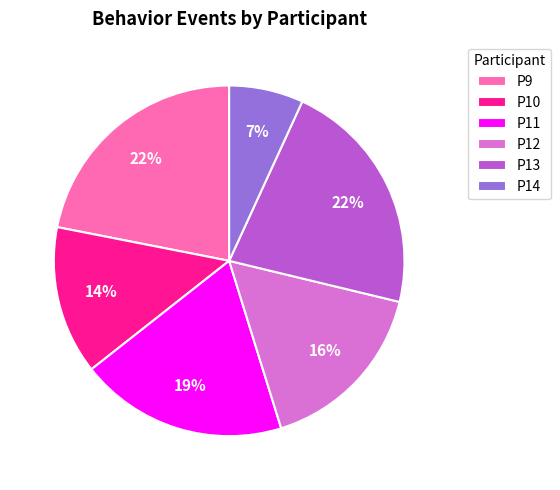

The P9 slice represents 9% of the pie. True or false?

False